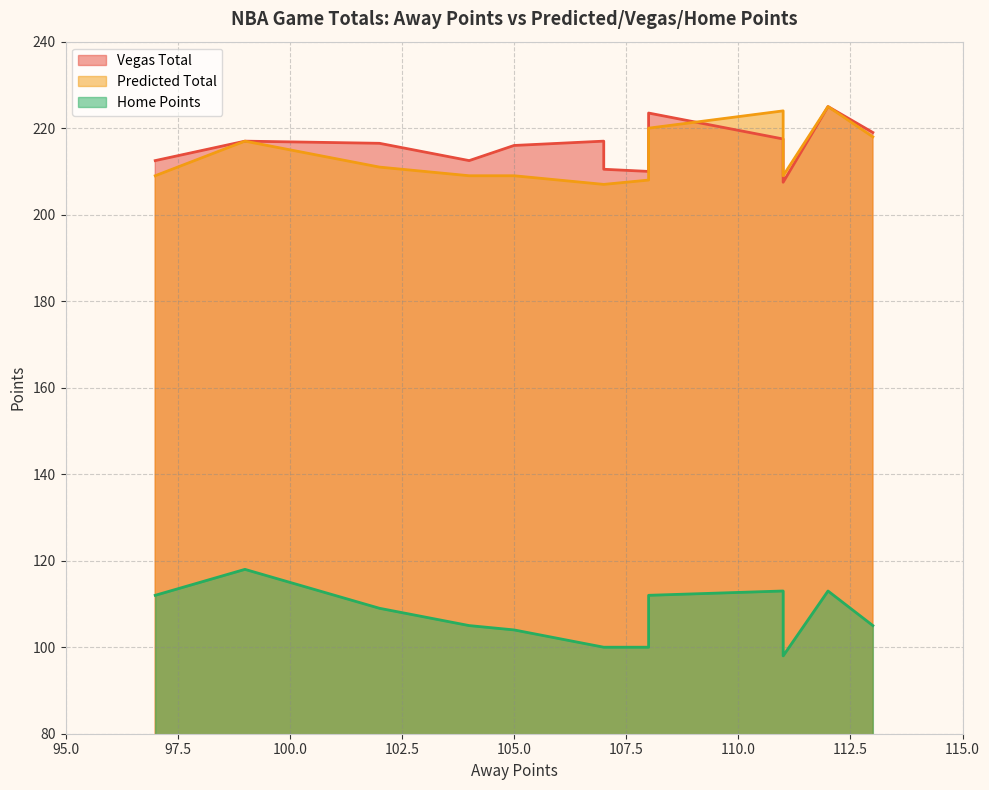

Which series has the largest total across all categories?

Vegas Total